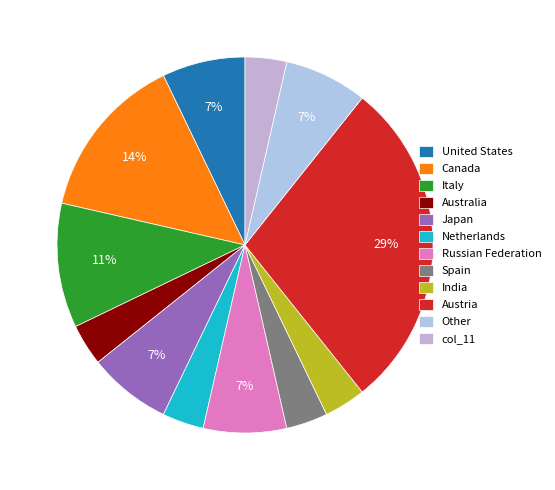

How many segments does this pie chart have?

12